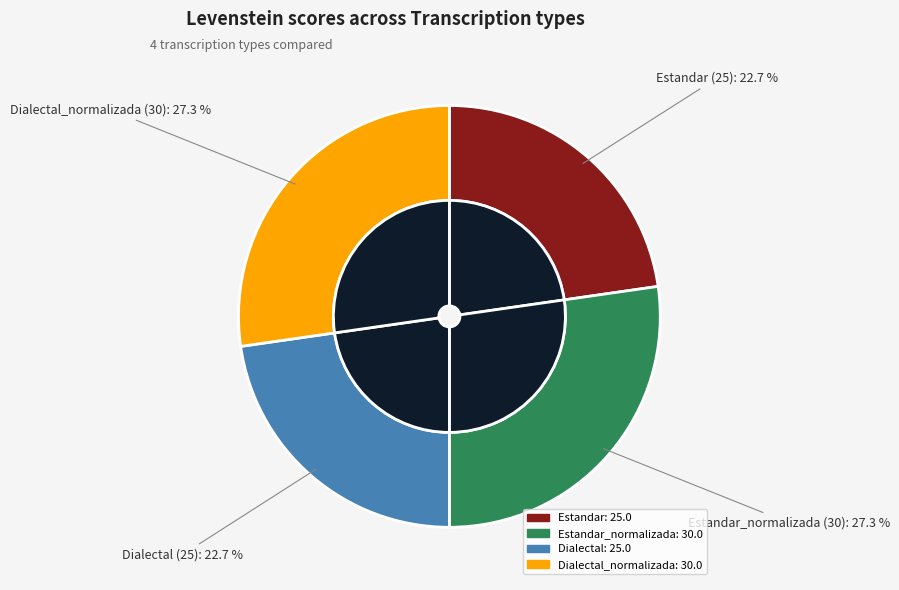

The Estandar slice represents 23% of the pie. True or false?

True